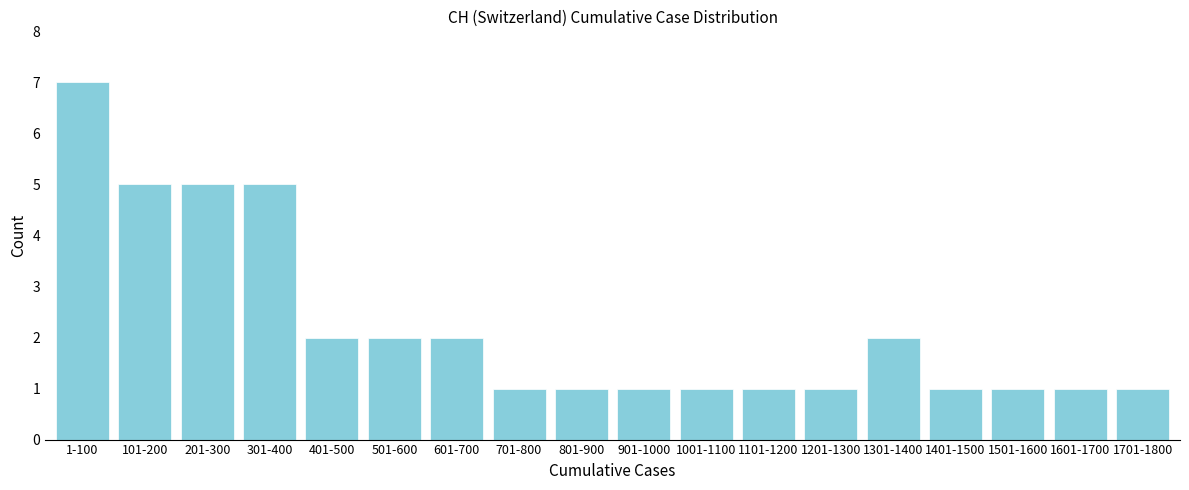

Reading left to right, what are all the values shown in this chart?

1-100=7	101-200=5	201-300=5	301-400=5	401-500=2	501-600=2	601-700=2	701-800=1	801-900=1	901-1000=1	1001-1100=1	1101-1200=1	1201-1300=1	1301-1400=2	1401-1500=1	1501-1600=1	1601-1700=1	1701-1800=1